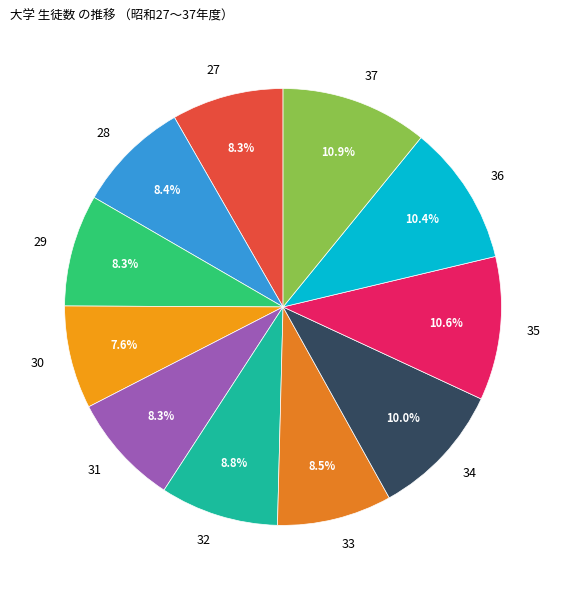

True or false: 34 accounts for 21% of the total.

False